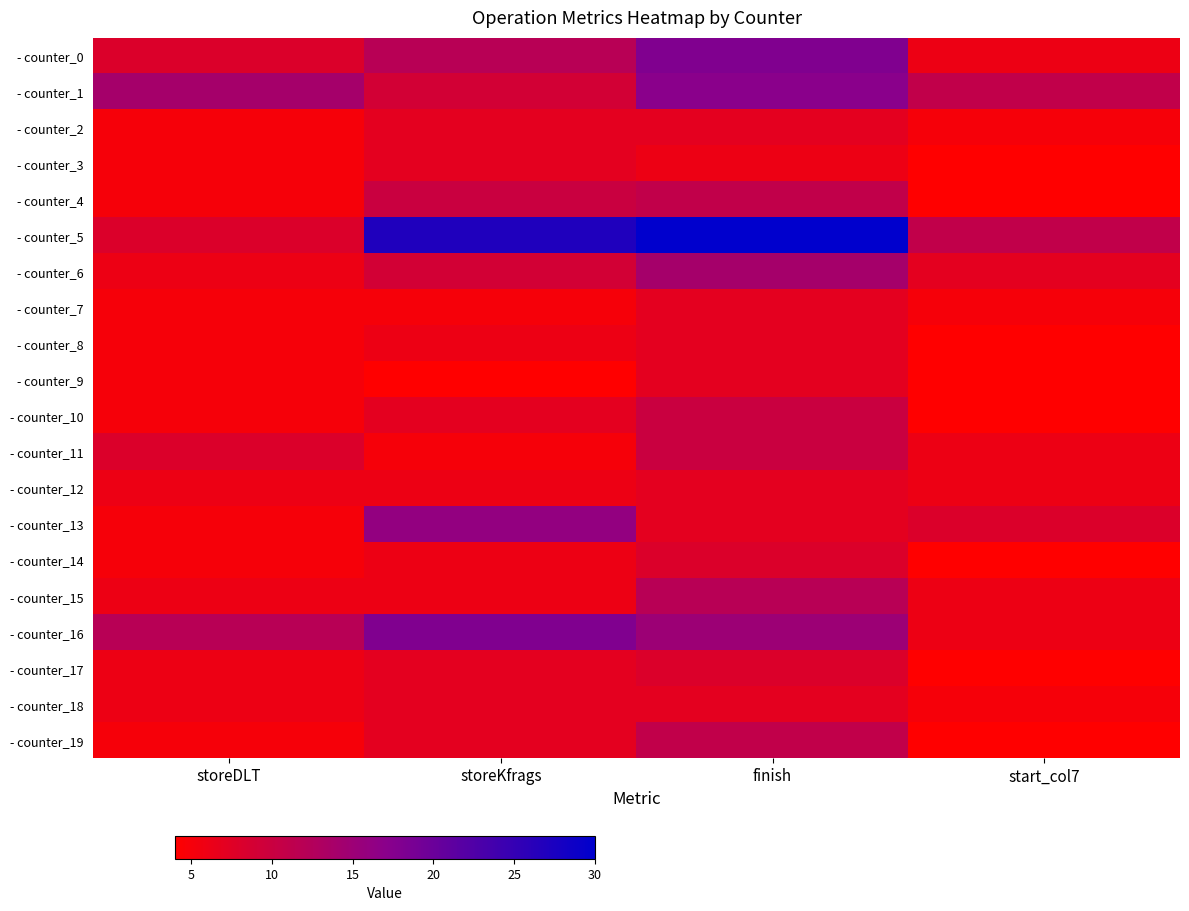

Which has a higher value, start_col7 or finish?

finish